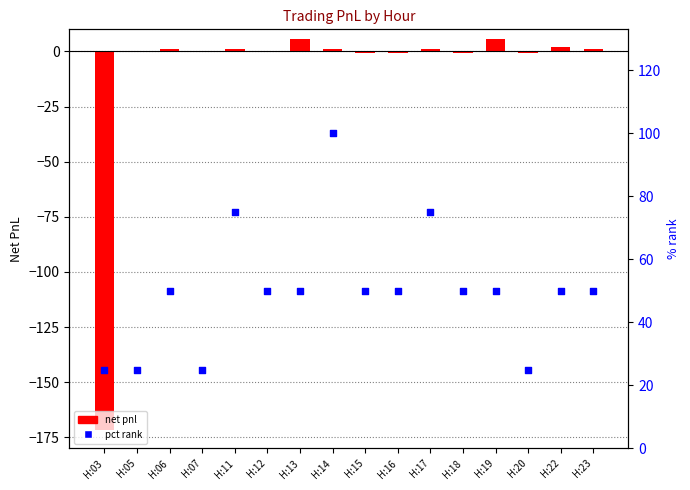

Which series reaches the maximum Y coordinate?

pct rank